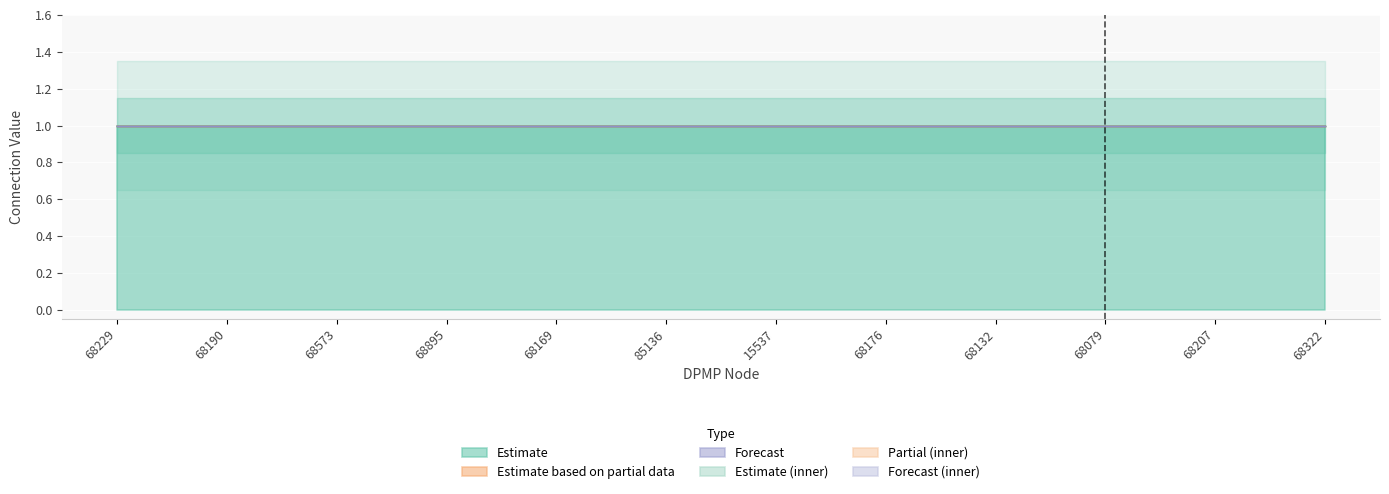

Reading left to right, what are all the values shown in this chart?

col_68176_connections: 1	1	1	1	1	1	1	1	1	1	1	1
col_all_zeros_A: 0	0	0	0	0	0	0	0	0	0	0	0
col_all_zeros_B: 0	0	0	0	0	0	0	0	0	0	0	0
col_all_zeros_C: 0	0	0	0	0	0	0	0	0	0	0	0
col_all_zeros_D: 0	0	0	0	0	0	0	0	0	0	0	0
col_all_zeros_E: 0	0	0	0	0	0	0	0	0	0	0	0